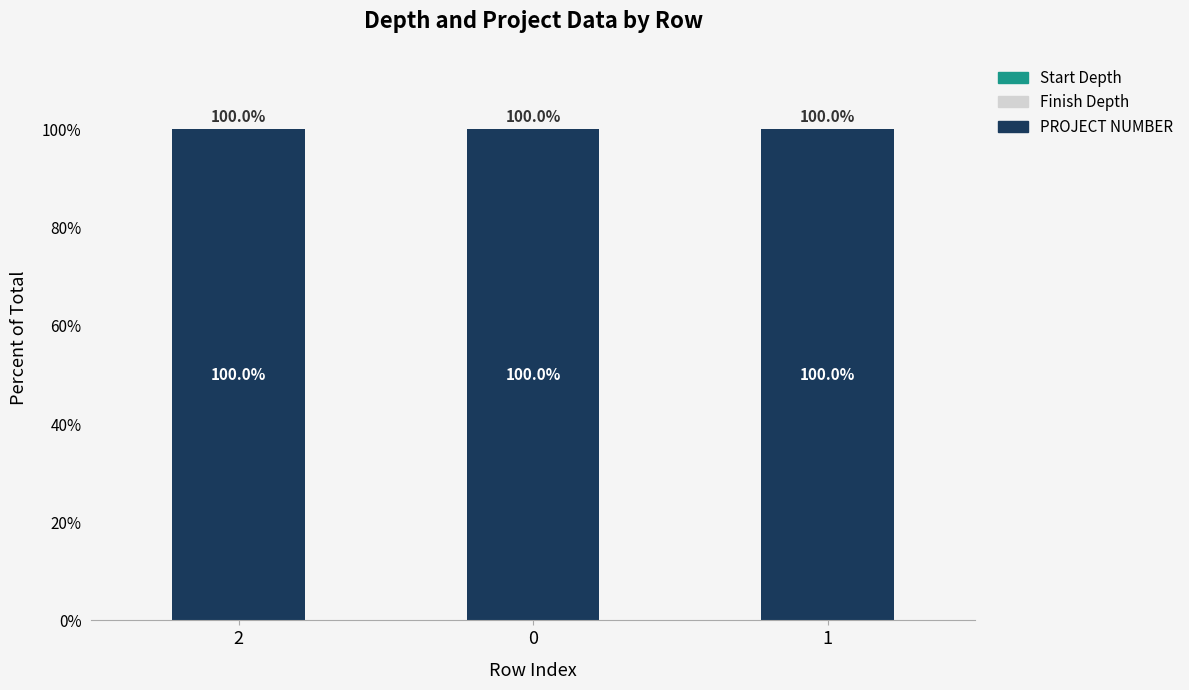

Are the bars horizontal?

No